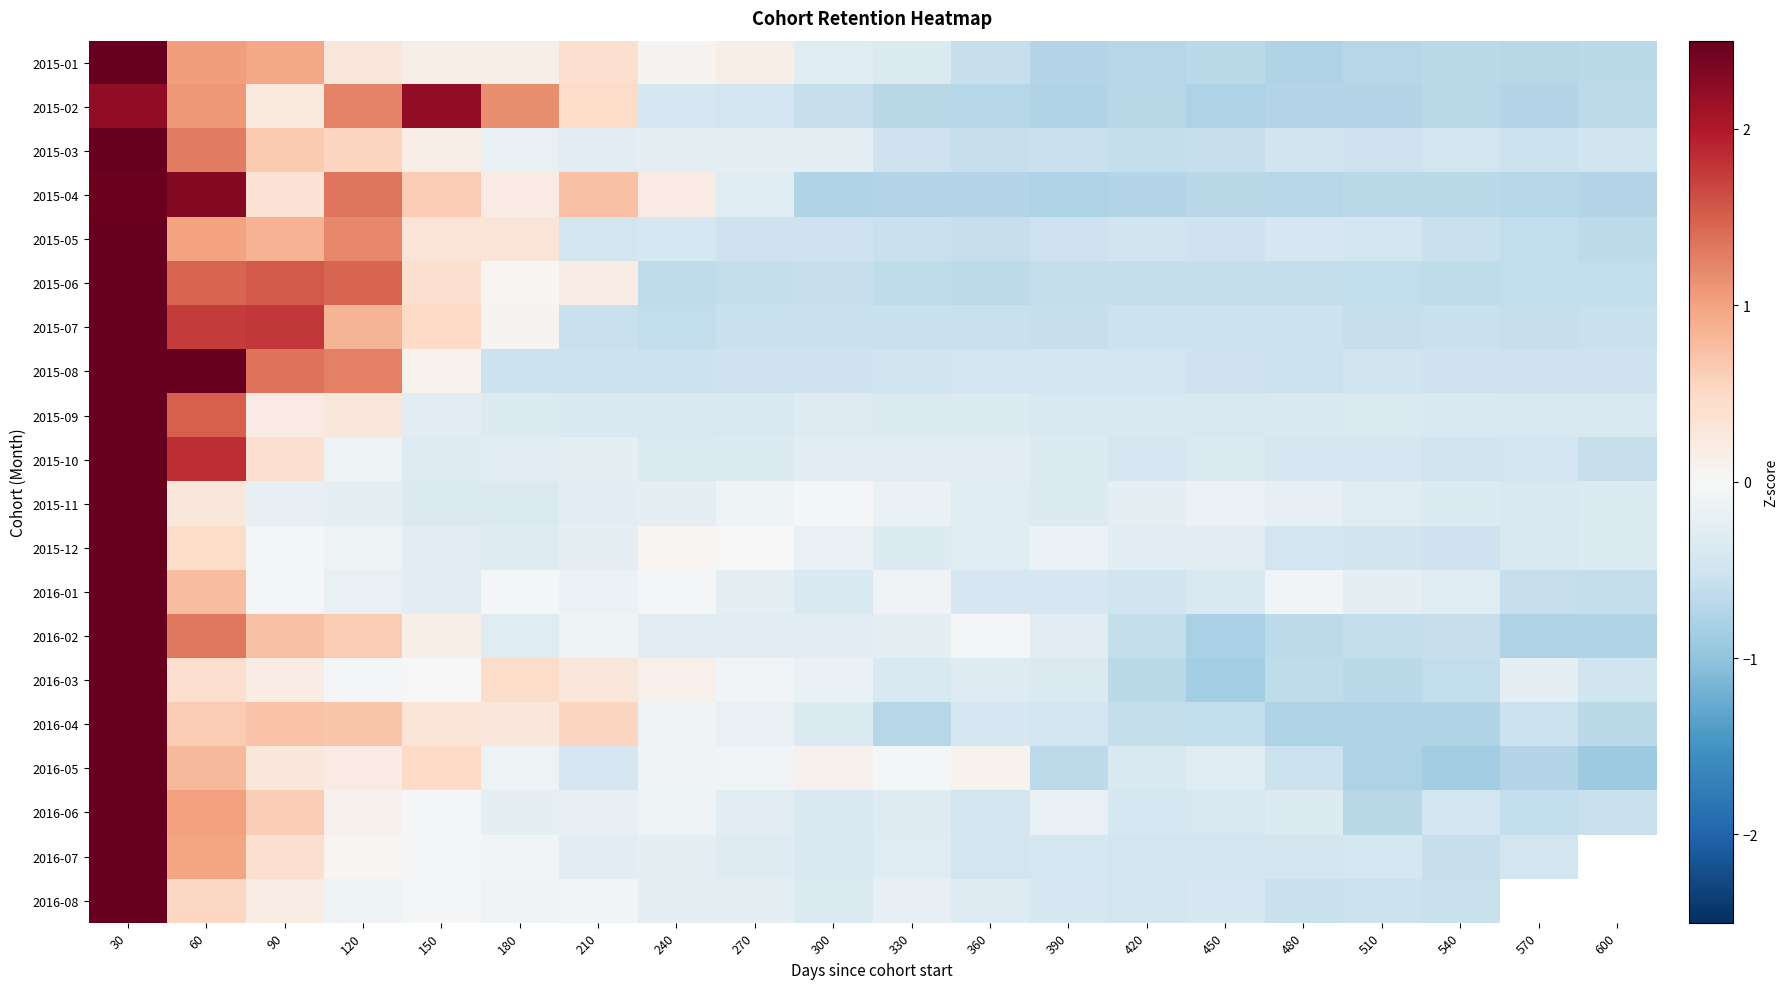

At which category is the sum across all series the highest?

30